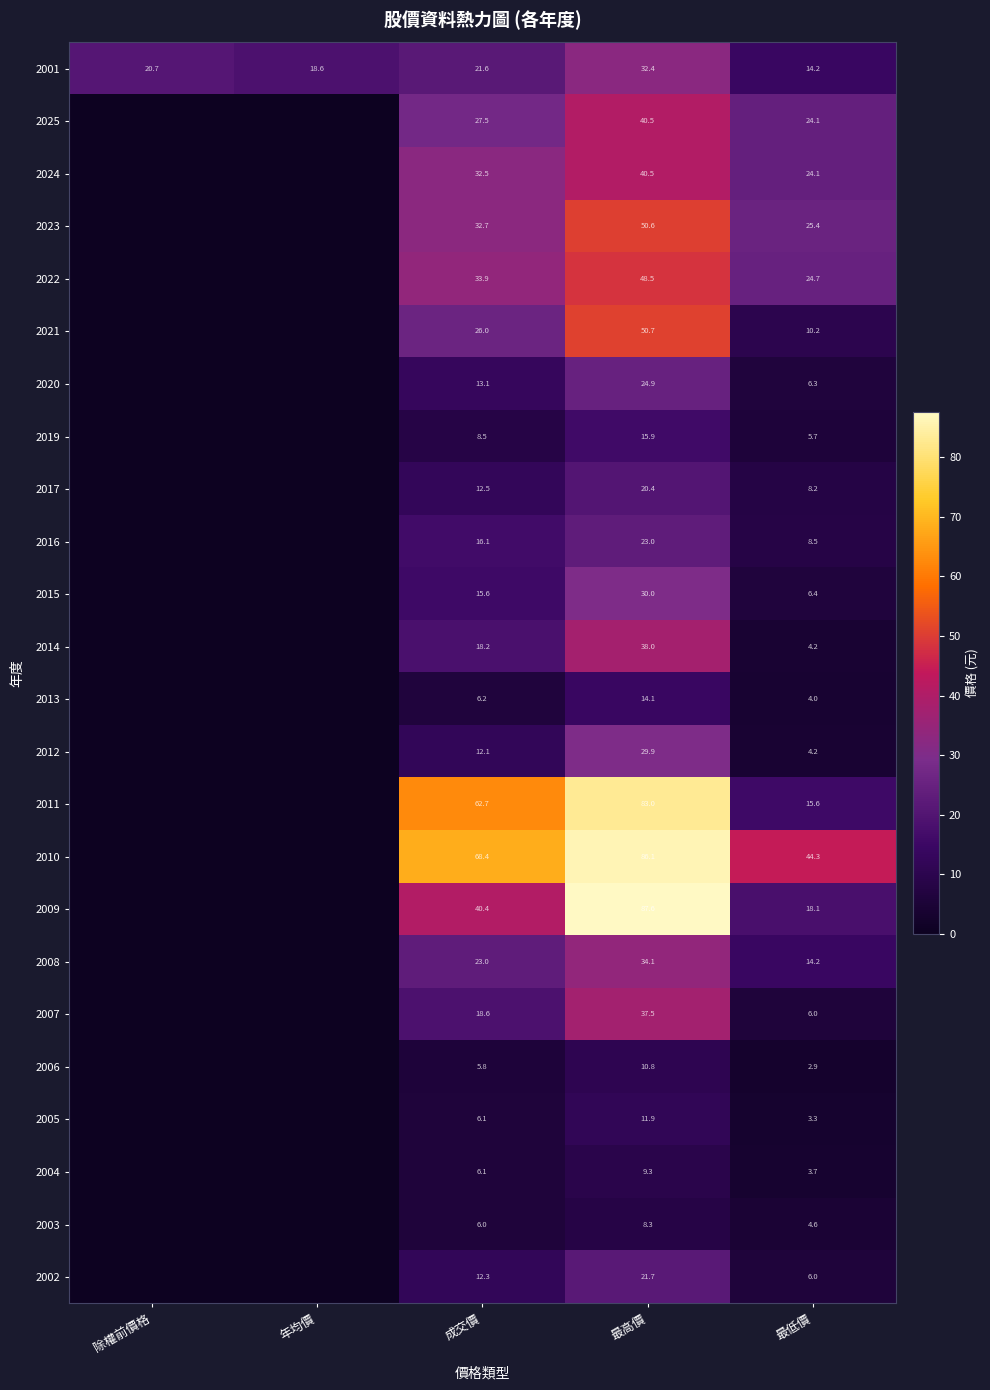

The 2016 series shows 7.7 at 成交價. True or false?

False